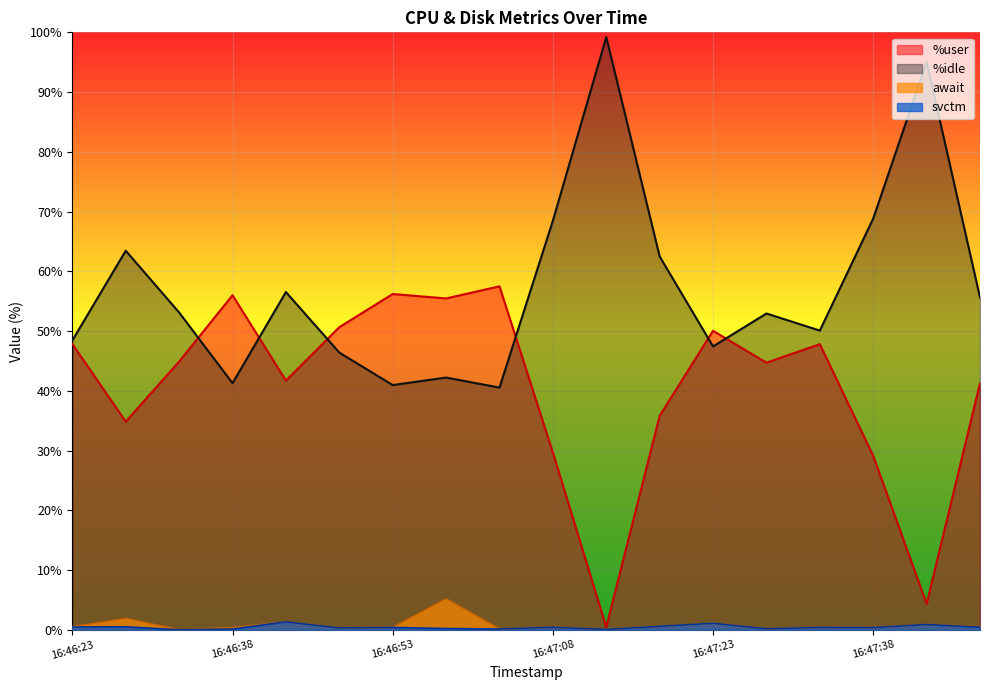

Reading left to right, extract all data points from this chart.

%user: 47.8	34.8	44.9	56.0	41.7	50.6	56.2	55.5	57.5	29.7	0.5	35.8	50.0	44.7	47.8	29.1	4.4	41.3
%idle: 48.4	63.5	53.1	41.3	56.5	46.4	41.0	42.2	40.5	68.5	99.2	62.5	47.4	52.9	50.1	68.8	95.0	55.6
await: 0.5	1.9	0.0	0.3	1.3	0.3	0.4	5.2	0.1	0.4	0.1	0.6	1.1	0.2	0.4	0.4	0.9	0.5
svctm: 0.5	0.5	0.0	0.1	1.3	0.3	0.4	0.2	0.1	0.4	0.1	0.6	1.1	0.2	0.4	0.4	0.9	0.4